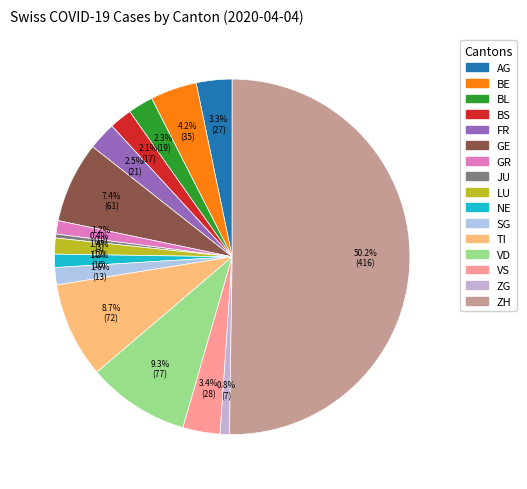

Which category has the smallest portion of the pie?

JU